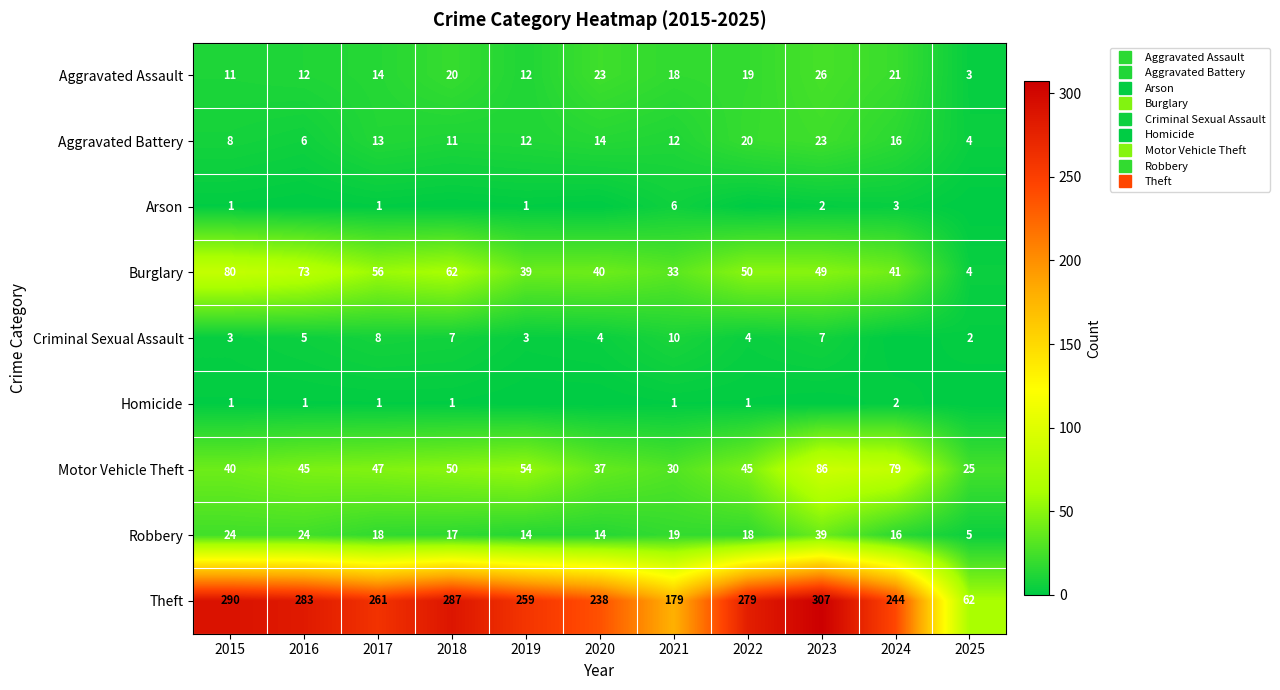

What is the difference between the Motor Vehicle Theft values at 2017 and 2022?

2